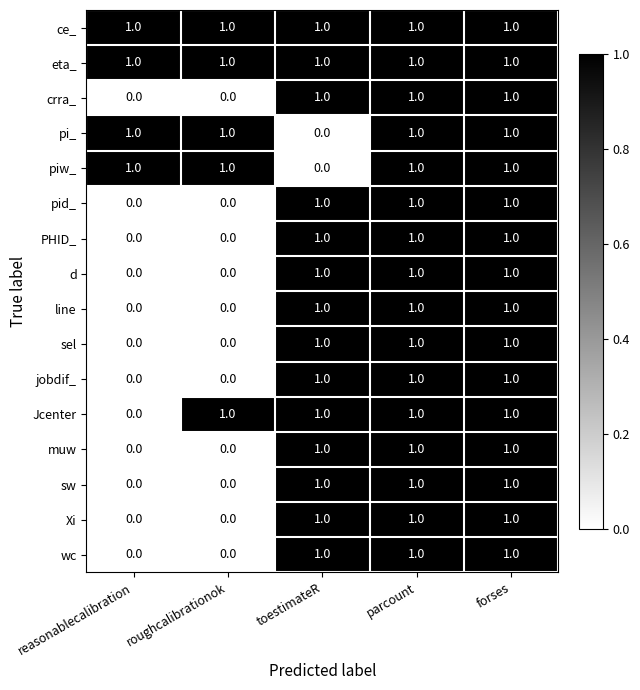

What is the total value across all series at forses?

16